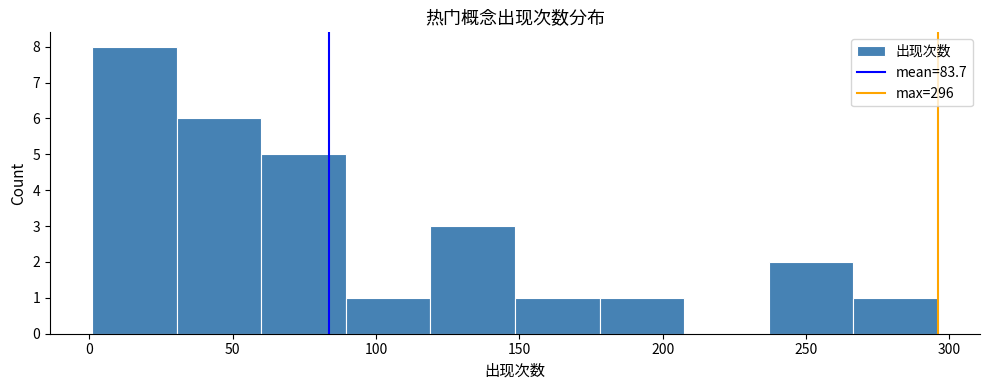

Reading left to right, transcribe this chart: for each bar, give the range it covers on the x-axis and its height. Neither the bar edges nor the heights are printed on the chart, so give them approximately, as read against the axes.

1.0 to 30.5: 8
30.5 to 60.0: 6
60.0 to 89.5: 5
89.5 to 119.0: 1
119.0 to 148.5: 3
148.5 to 178.0: 1
178.0 to 207.5: 1
207.5 to 237.0: 0
237.0 to 266.5: 2
266.5 to 296.0: 1